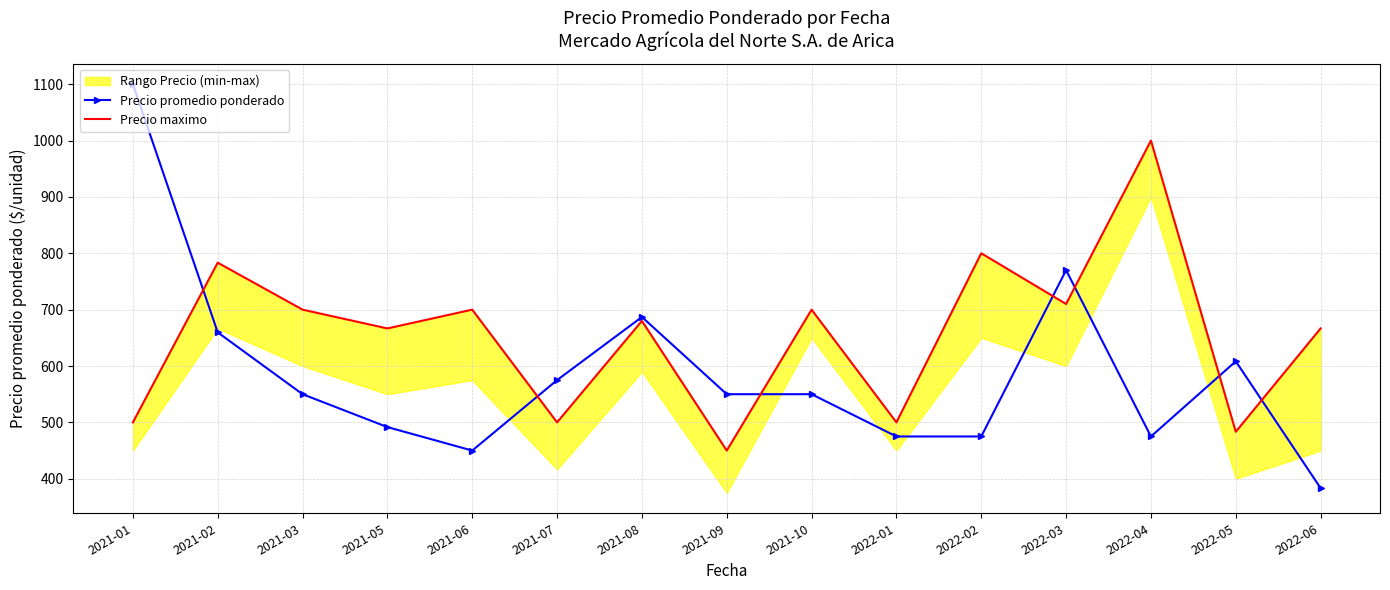

Which has a higher value, 2021-09 or 2022-02?

2021-09